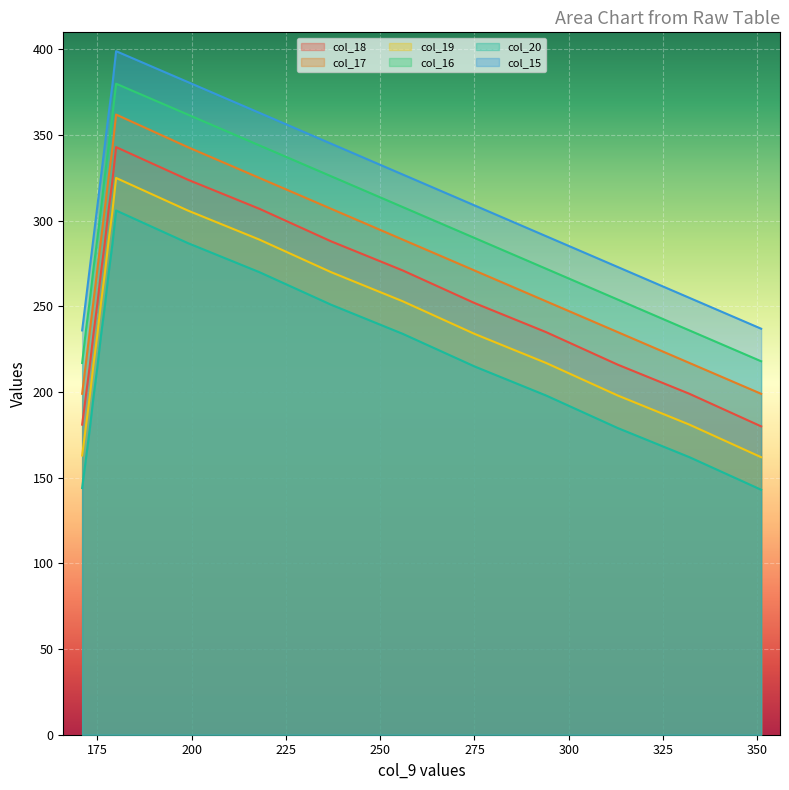

What is the spread (max minus min) of values at 218?

93